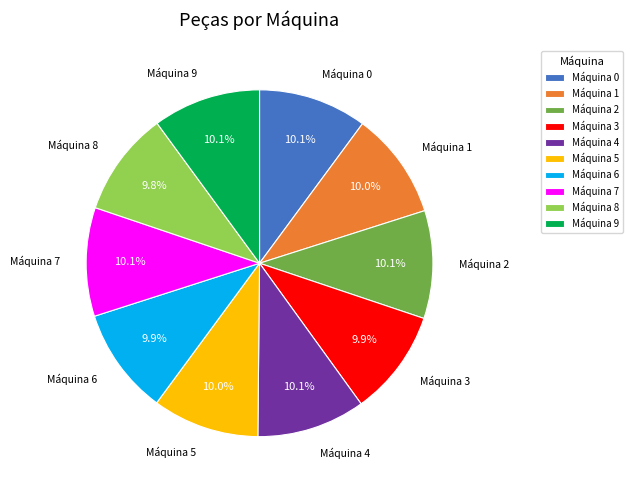

Is it true that Máquina 5 is 2% of the pie?

False